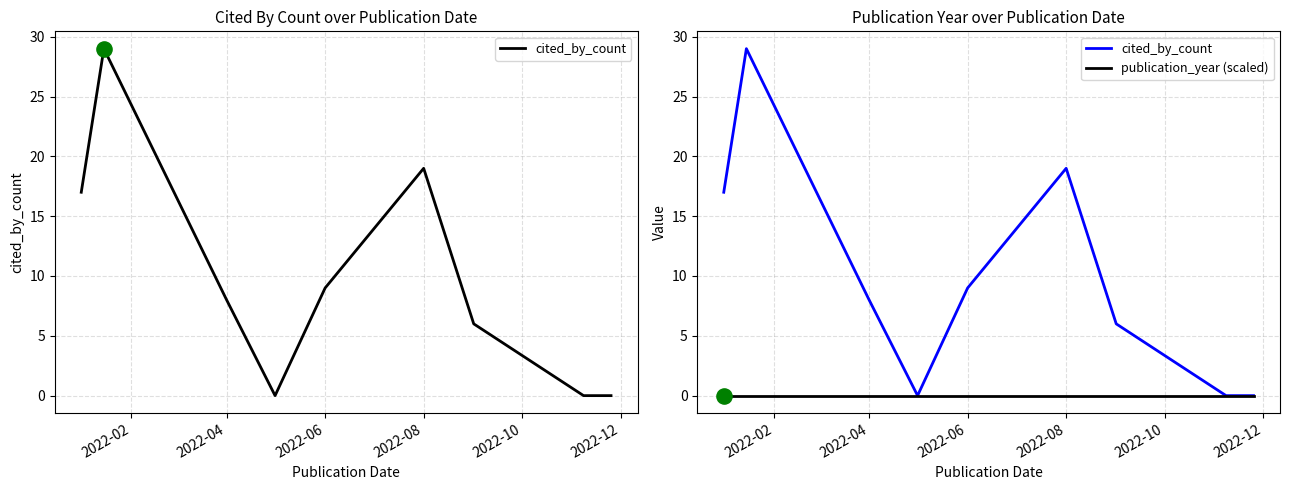

At how many categories does at least one series exceed 26?

1